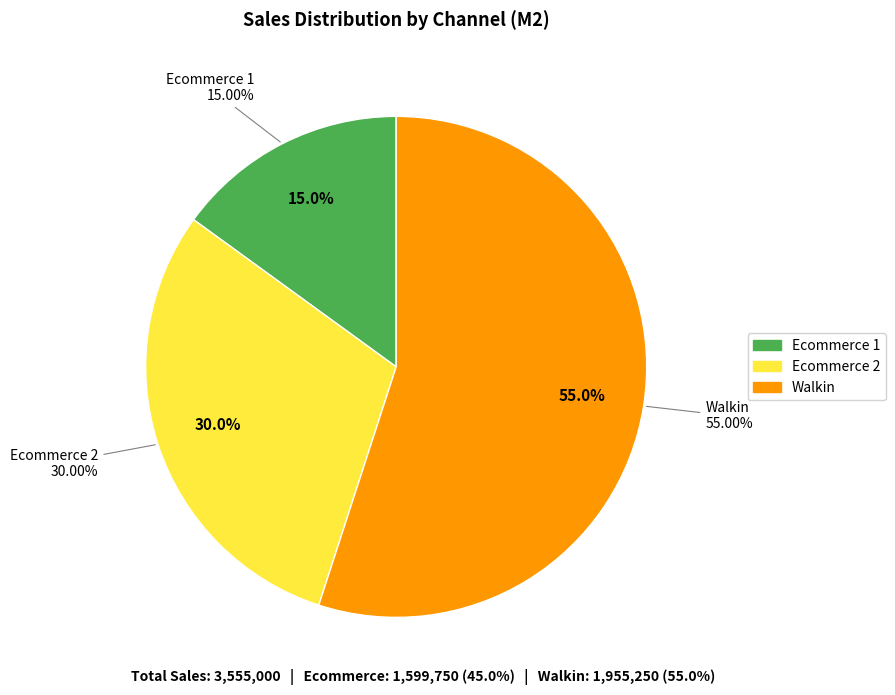

Which slice represents more than half of the pie?

Walkin